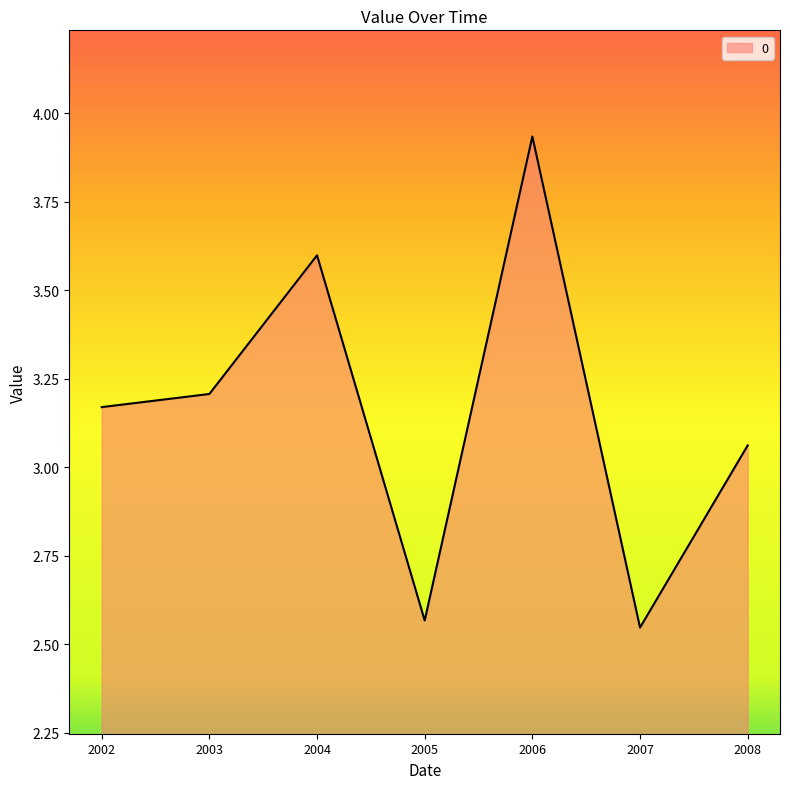

The value at 2003 is 3.2. True or false?

True